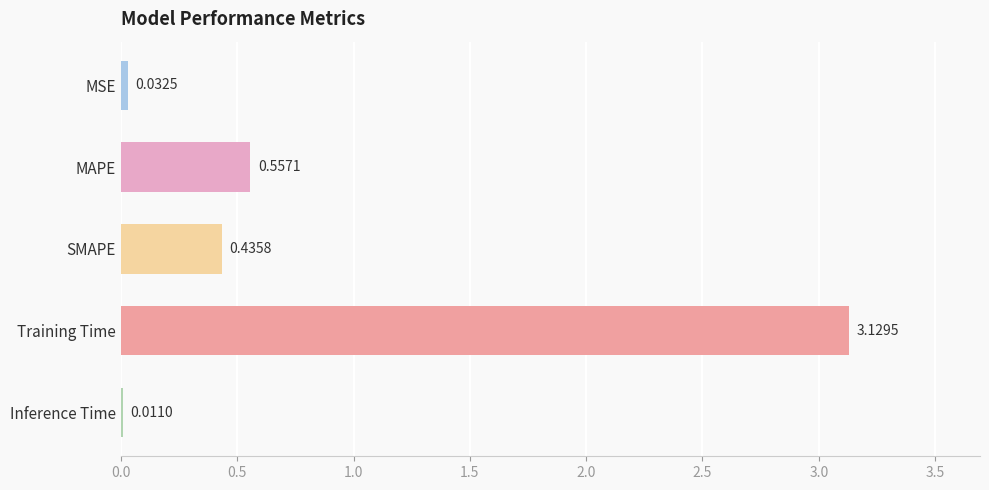

What is the change in value from MAPE to Inference Time?

-0.5